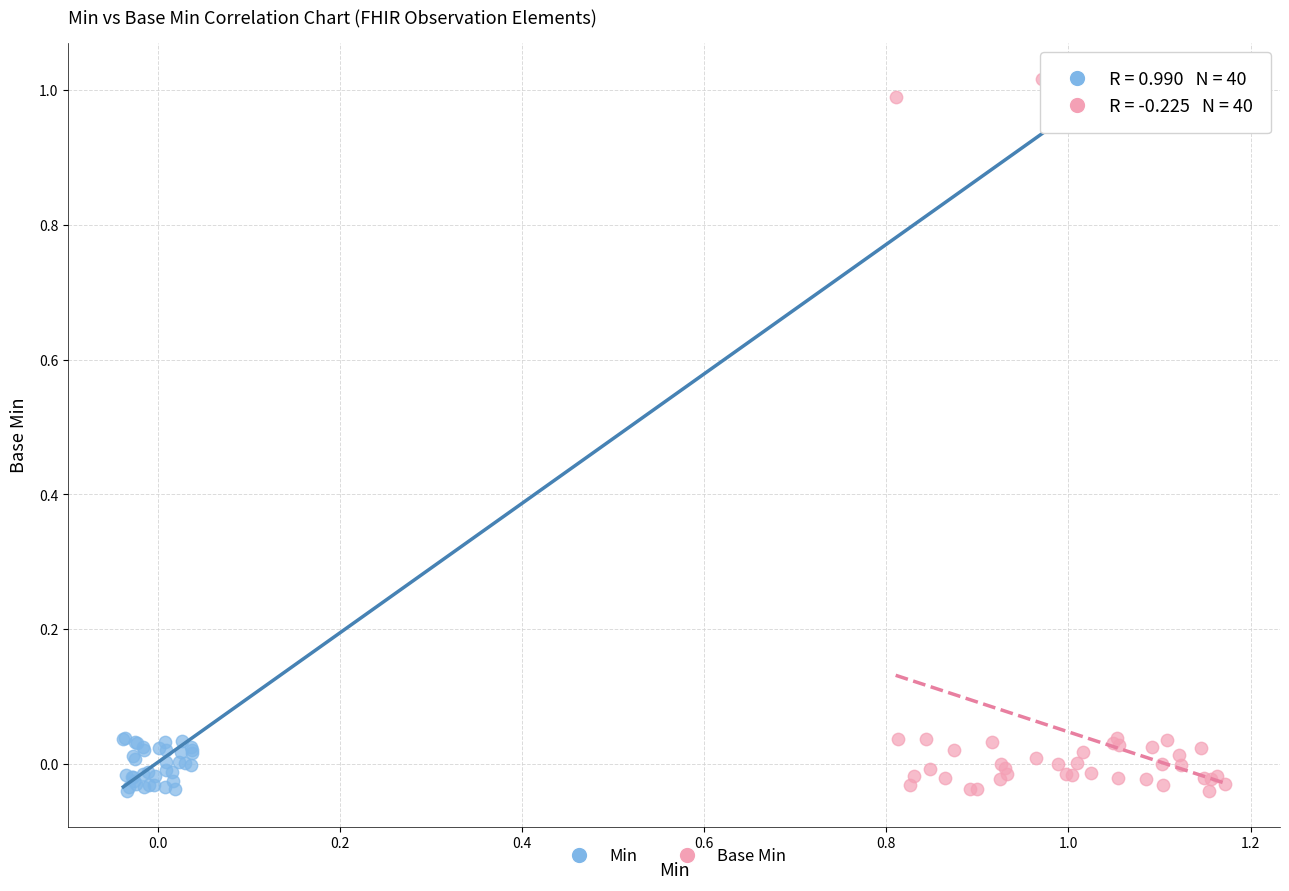

Which series reaches the maximum Y coordinate?

Base Min